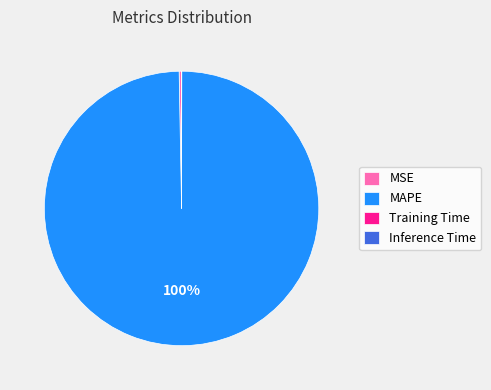

What is the largest slice in the pie chart?

MAPE